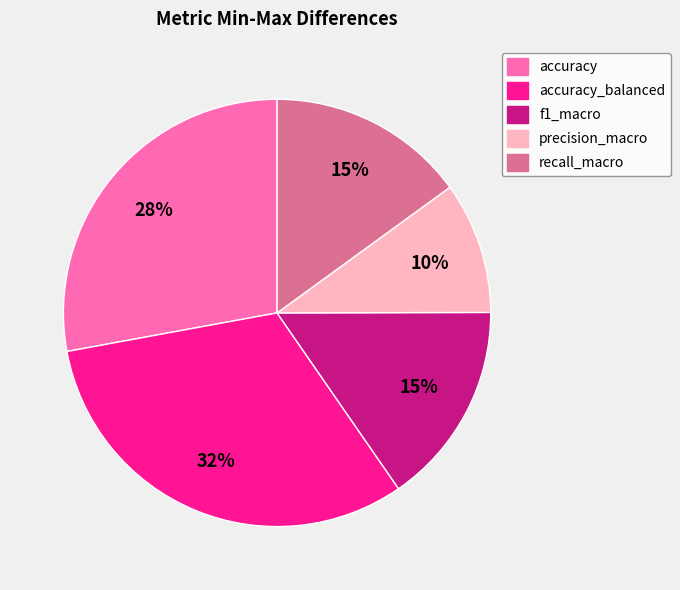

To the nearest percent, what is the difference between the largest and smallest slice percentages?

22%